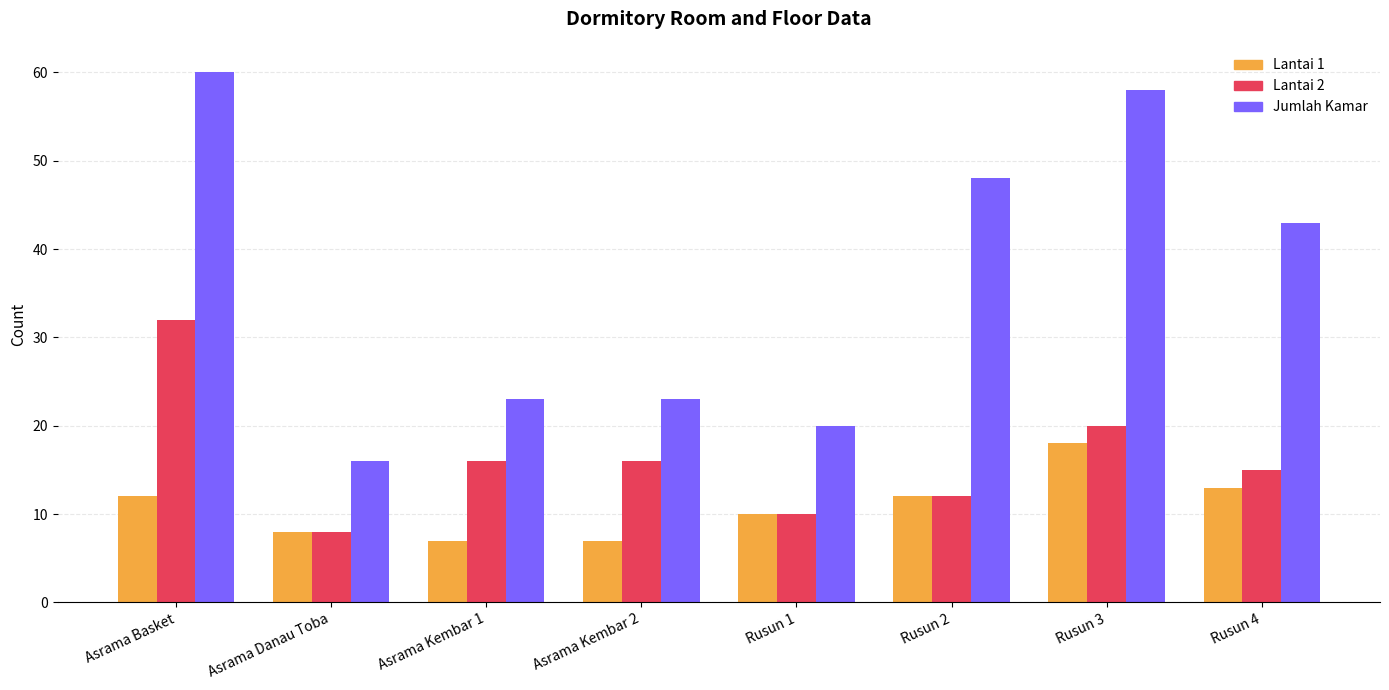

Rank the series at Asrama Kembar 2 from highest to lowest value.

Jumlah Kamar, Lantai 2, Lantai 1